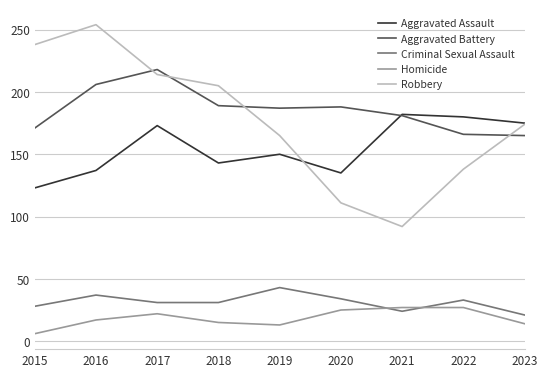

What is the difference between the highest and lowest values at 2017?

196